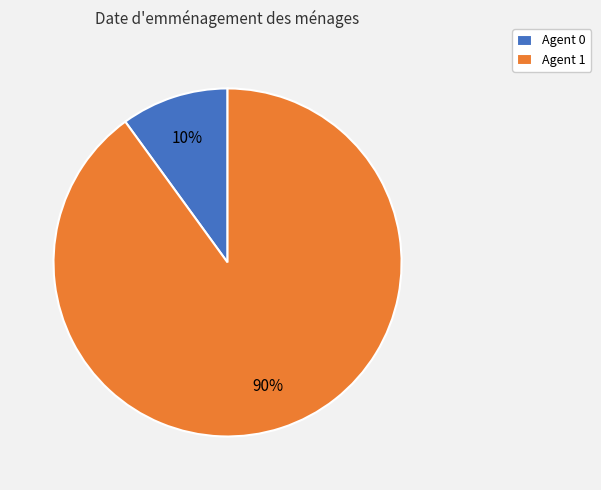

Rank the categories by value from highest to lowest.

Agent 1, Agent 0